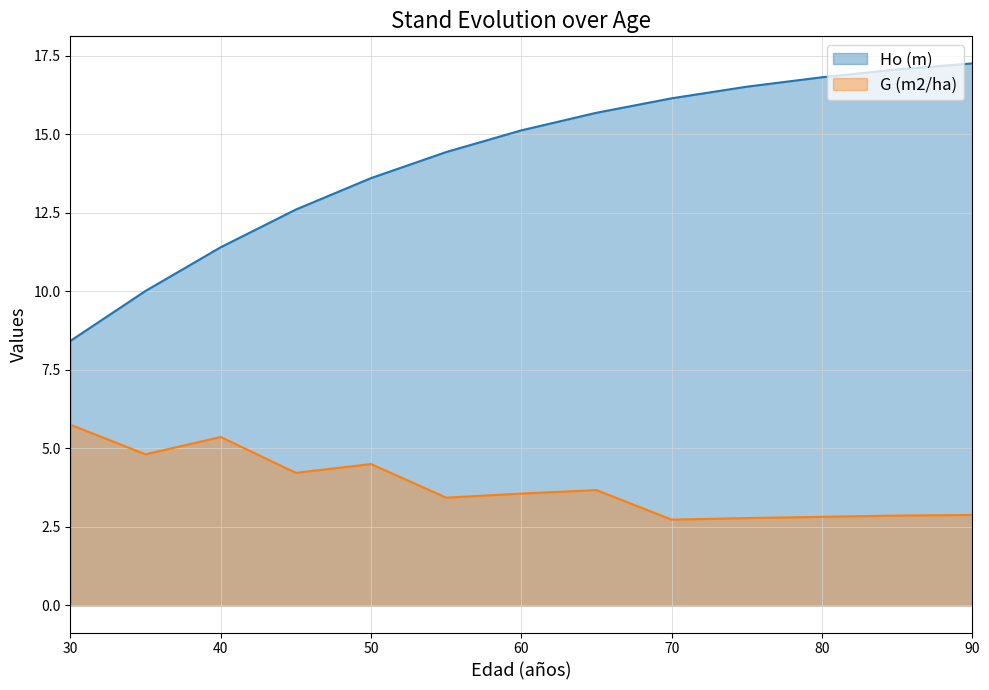

Which series has the largest total across all categories?

Ho (m)